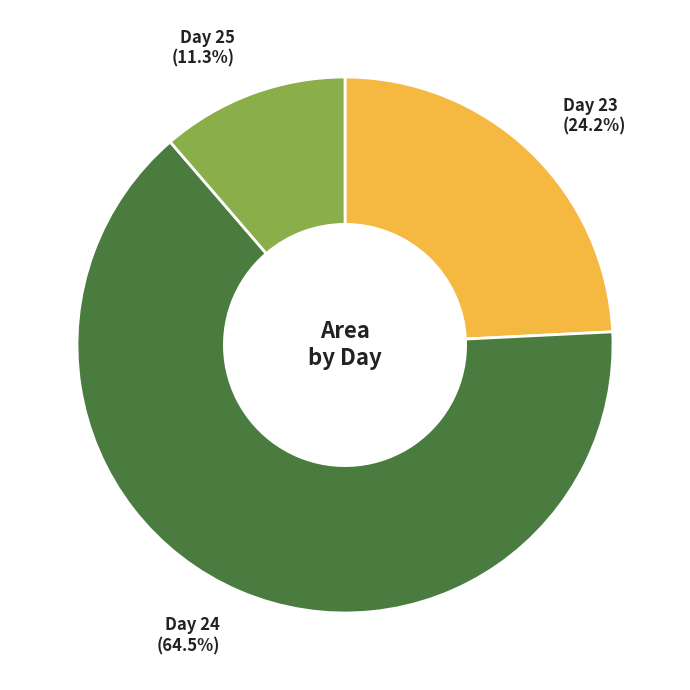

What is the total percentage of Day 23 (24.2%) and Day 24 (64.5%)?

88.7%